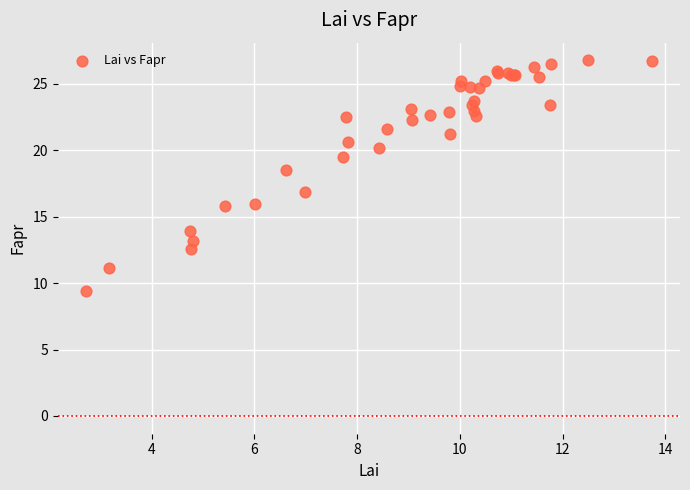

What Y value in the scatter plot is closest to 18?

18.5